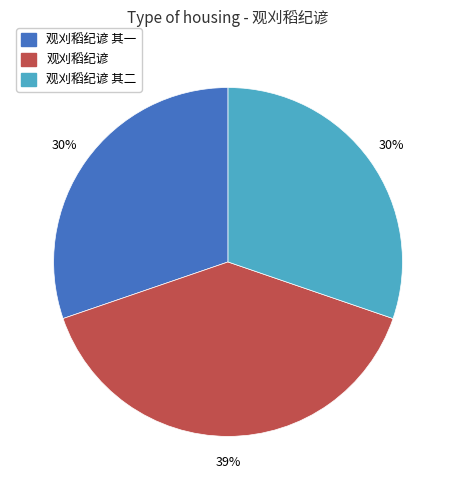

Is there a majority slice in this chart?

No